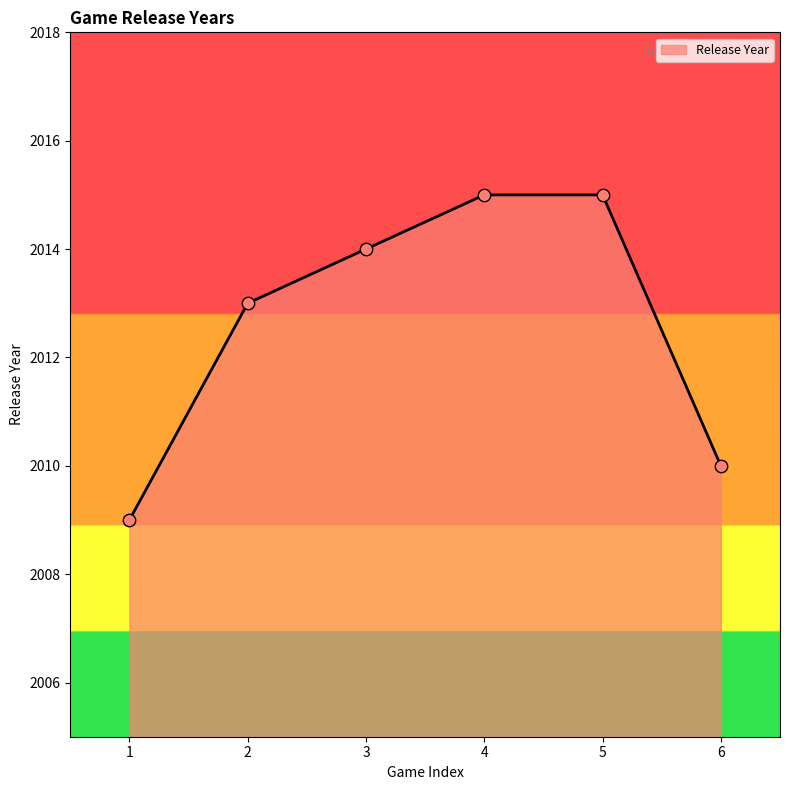

What is the change in value from 2 to 6?

-3